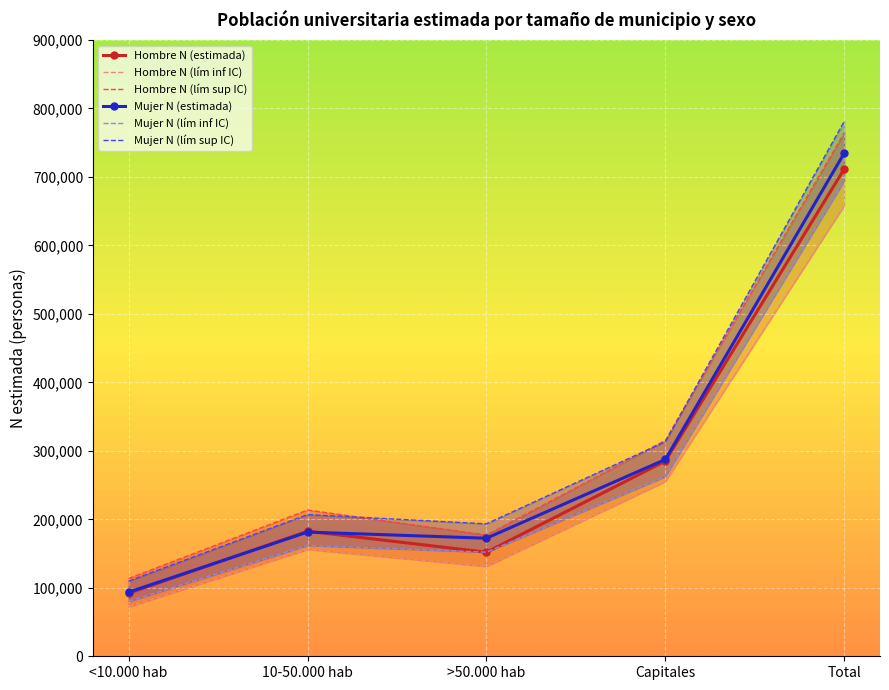

At which category does Hombre N (lím sup IC) reach its first local peak?

10-50.000 hab